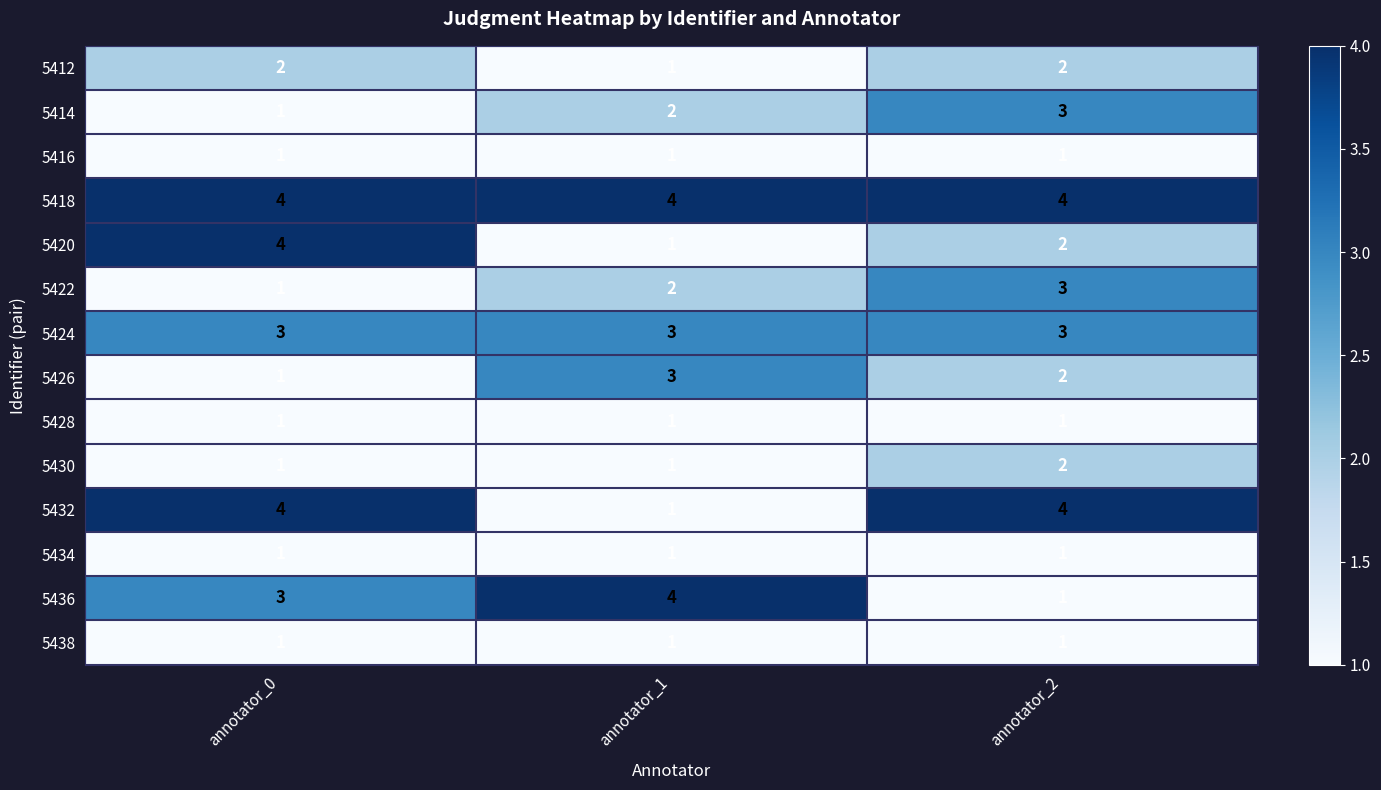

True or false: 5416 has a value of 1 at annotator_2.

True